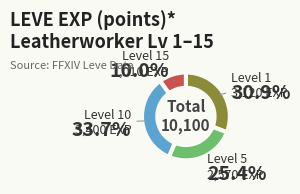

Between Level 1 and Level 15, which is larger?

Level 1